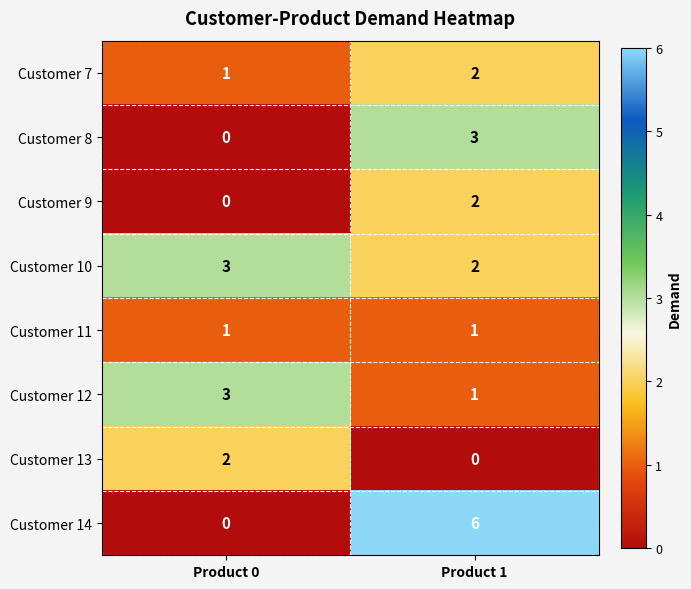

The Customer 7 series shows 1 at Product 0. True or false?

True